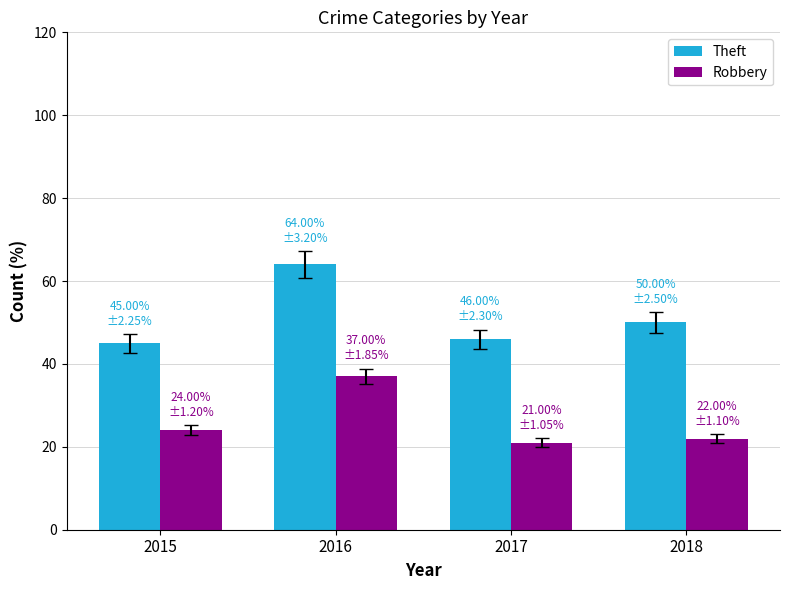

Is the value of Theft at 2017 greater than the value of Robbery at 2017?

Yes